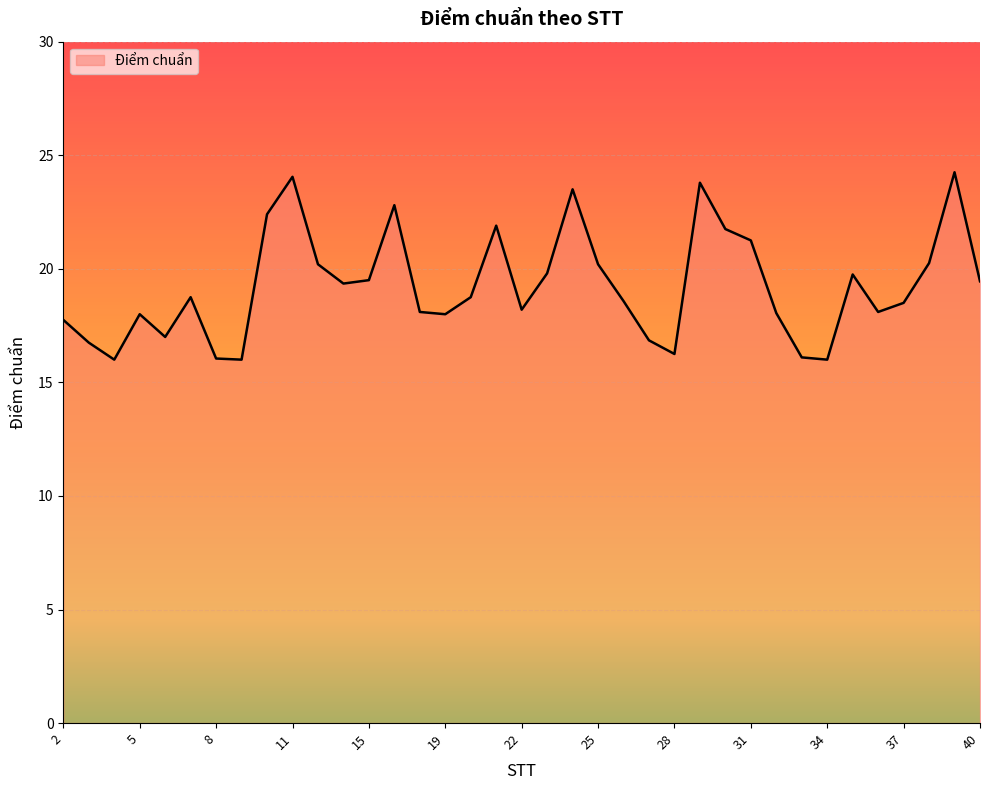

What is the minimum value shown in the chart?

16.0